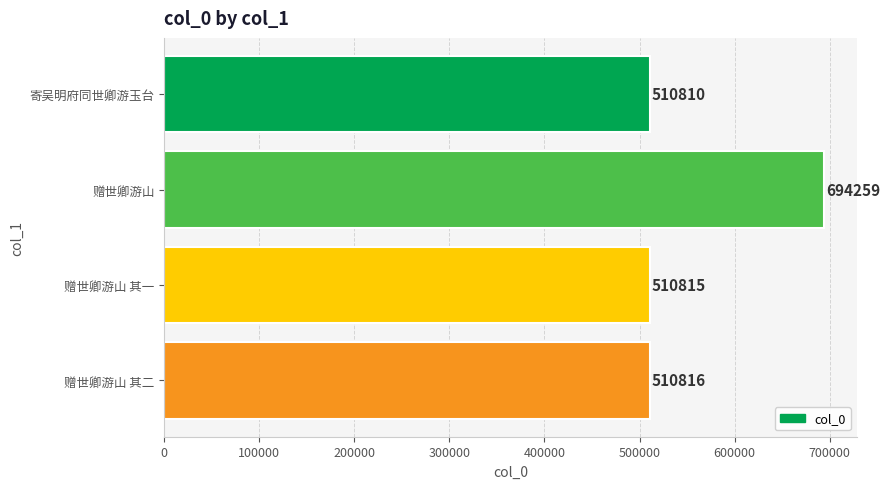

Does the chart contain any negative values?

No